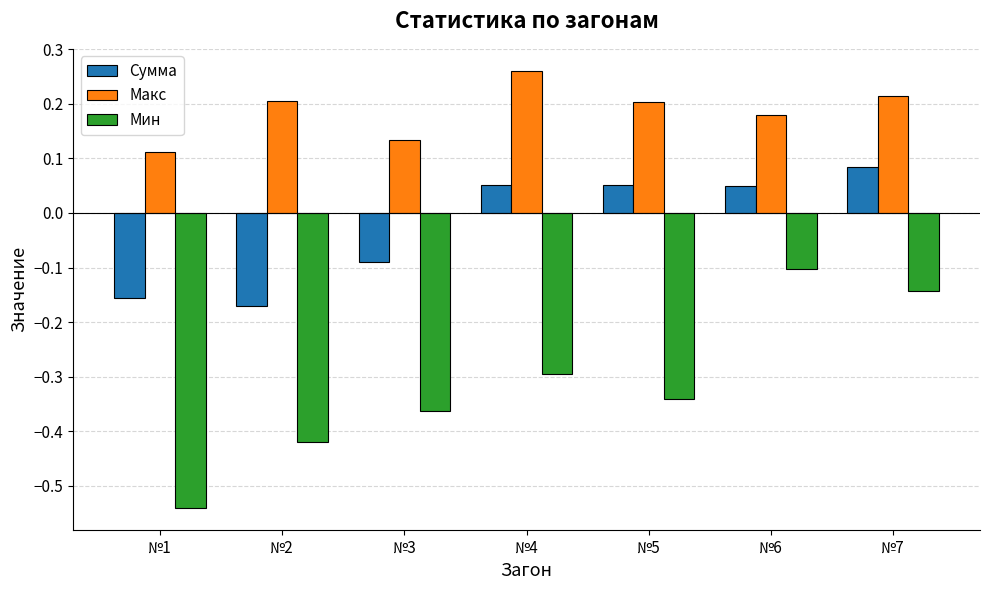

Which series changed the most between №5 and №7?

Мин